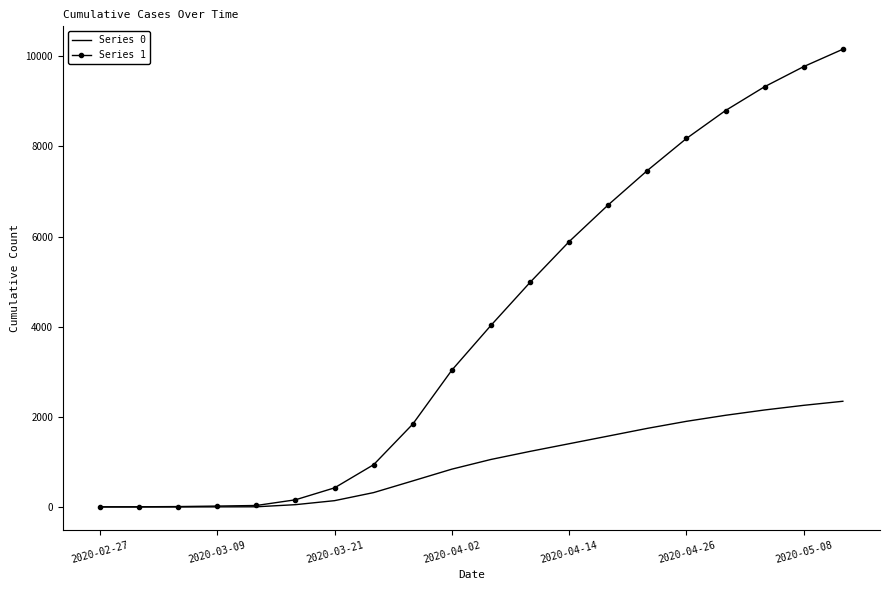

What is the average value of the Series 0 series?

981